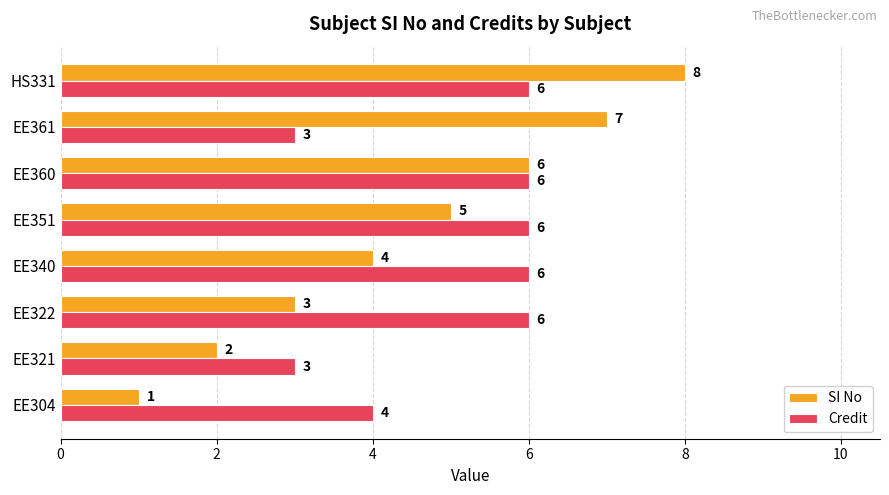

List the labels in order of SI No value, largest first.

HS331, EE361, EE360, EE351, EE340, EE322, EE321, EE304